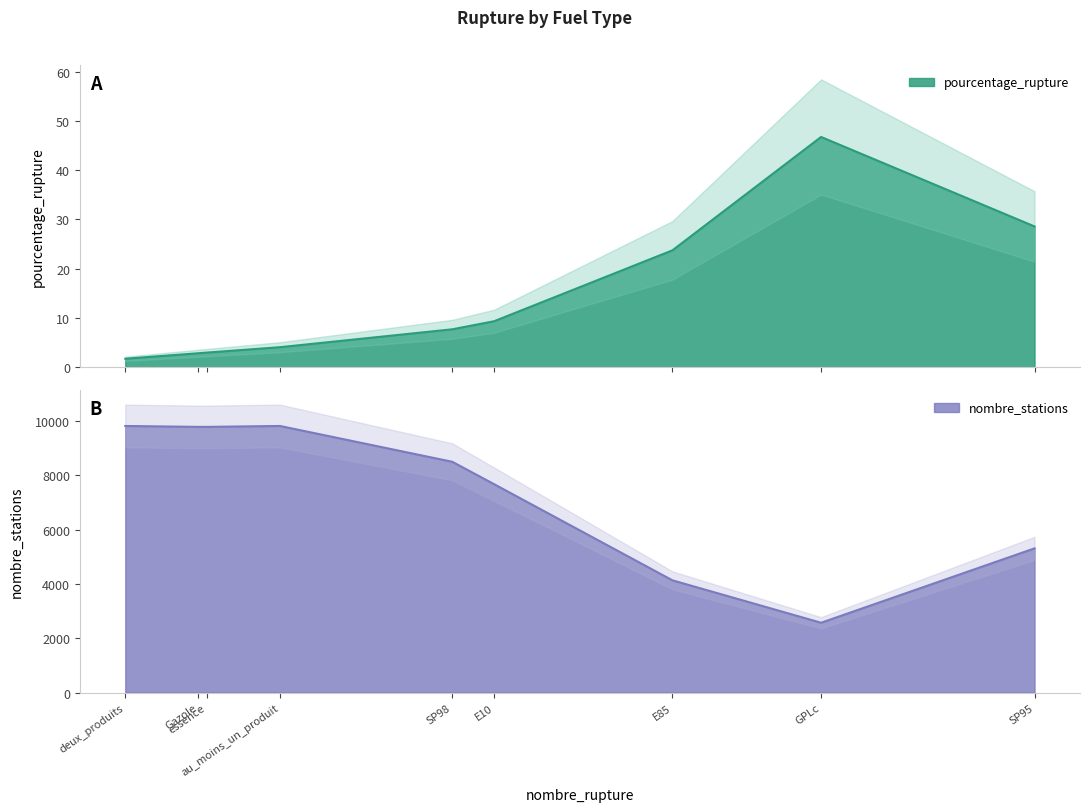

Which series changed the most between E85 and au_moins_un_produit?

nombre_stations